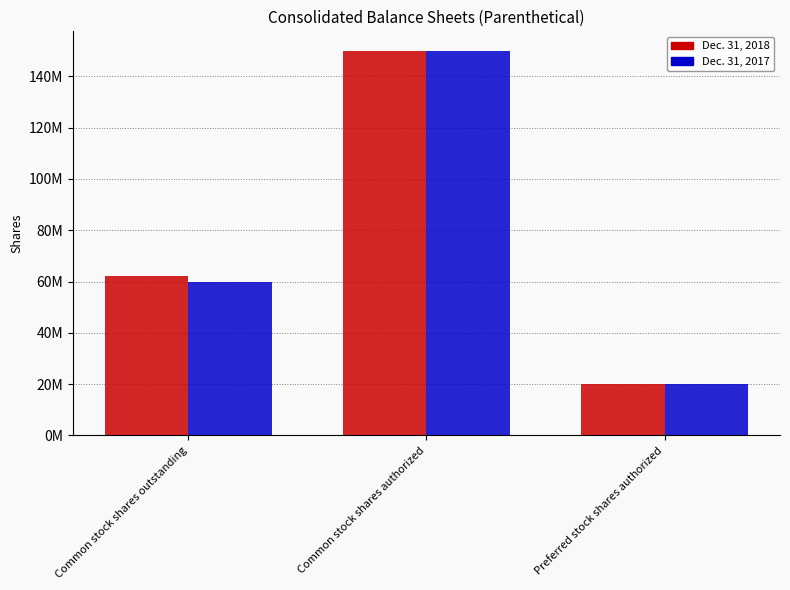

What are all the series names shown in the legend?

Dec. 31, 2018, Dec. 31, 2017